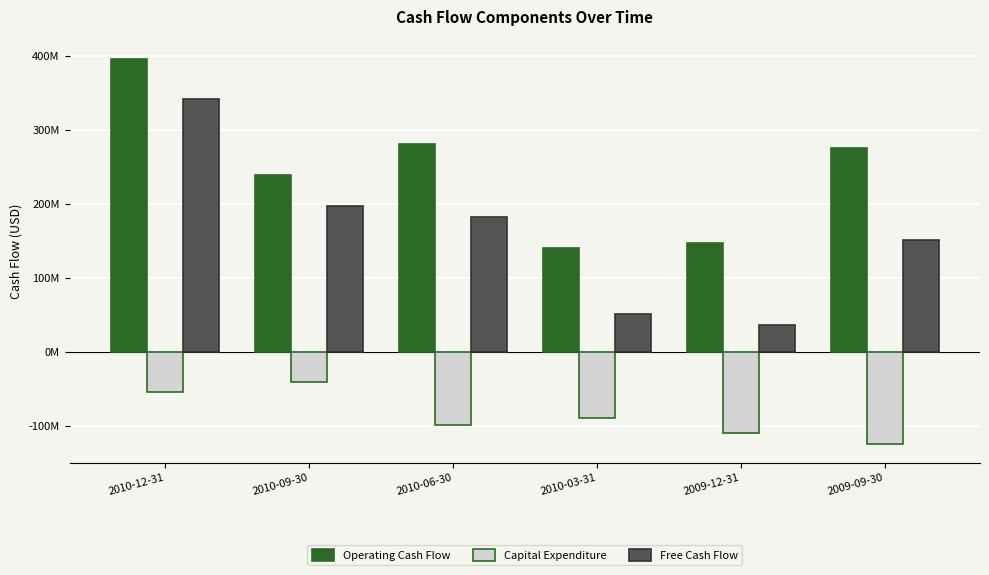

Rank the series by their maximum value, from lowest to highest.

Capital Expenditure, Free Cash Flow, Operating Cash Flow